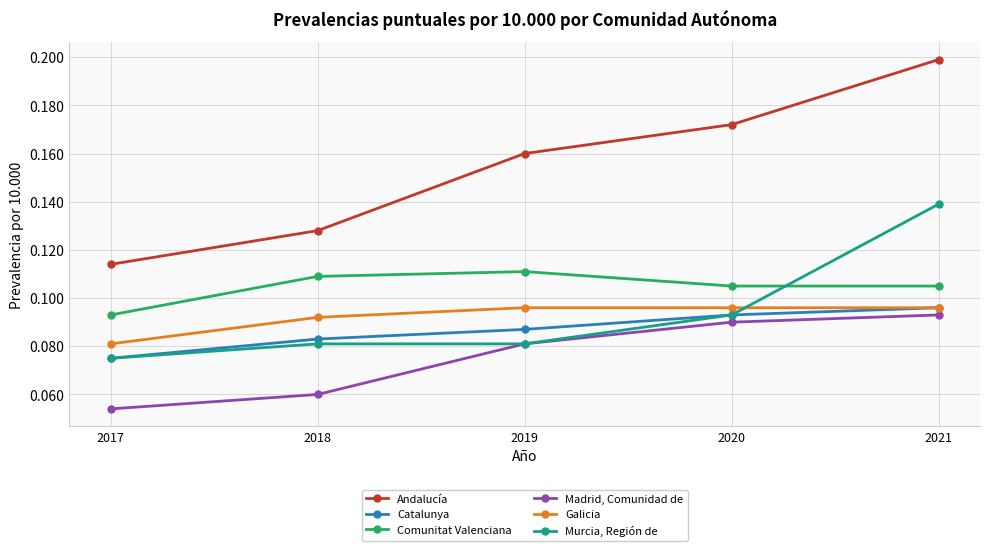

Which series has the largest total across all categories?

Andalucía